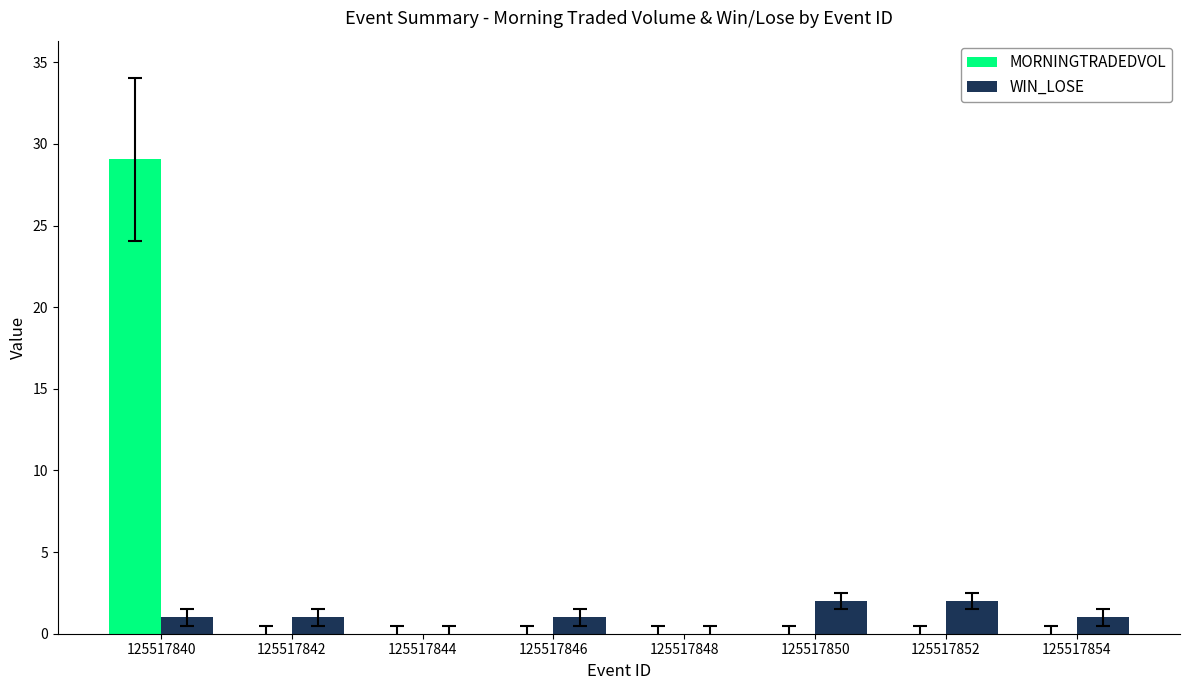

What is the difference between the WIN_LOSE values at 125517848 and 125517852?

2.0